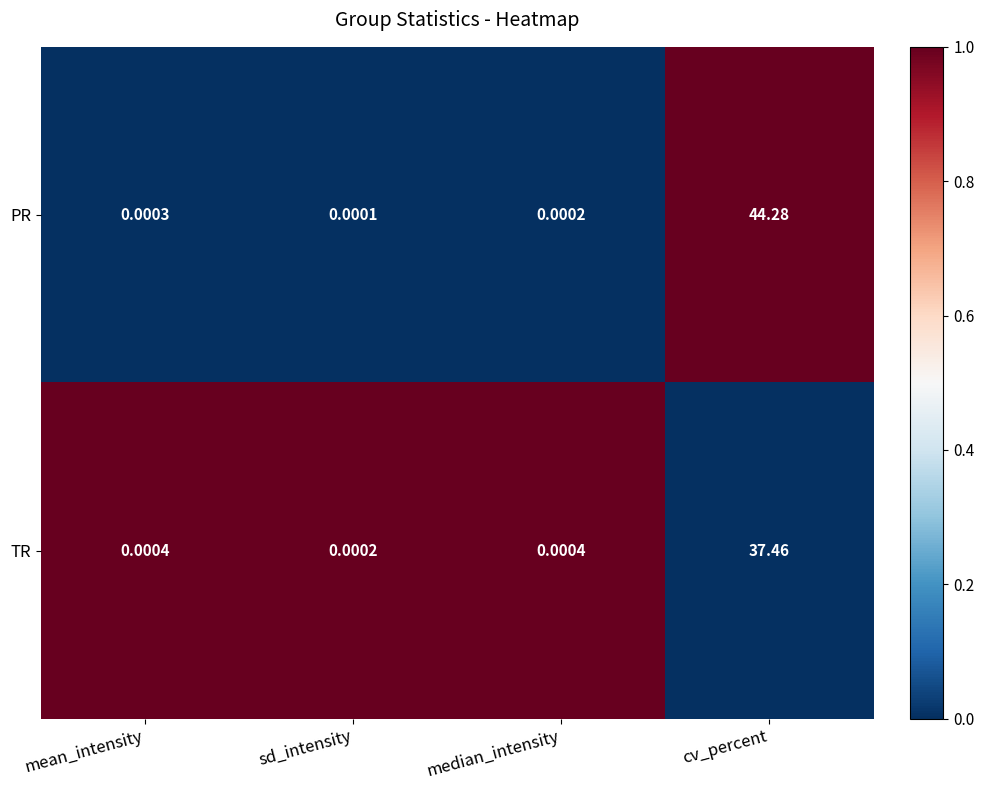

Rank the categories by PR value from lowest to highest.

sd_intensity, median_intensity, mean_intensity, cv_percent